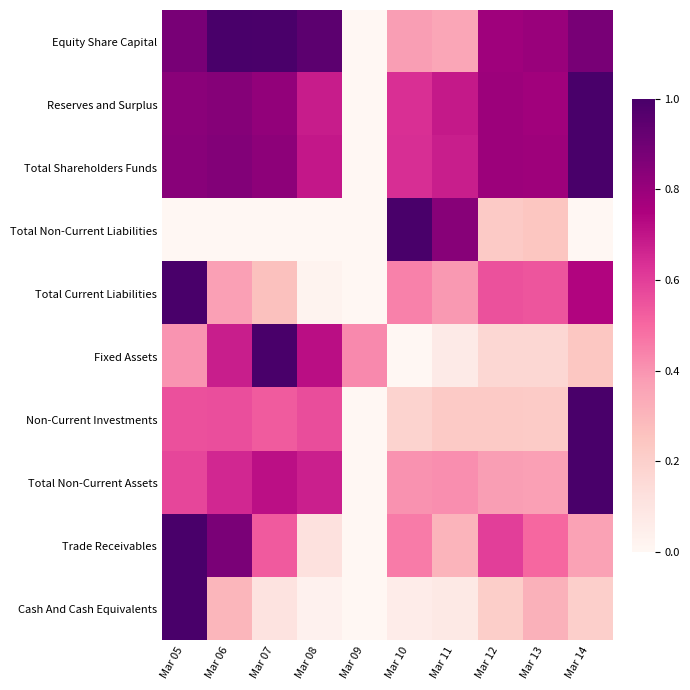

Reading left to right, what are all the values shown in this chart?

Equity Share Capital: Mar 05=0.9	Mar 06=1.0	Mar 07=1.0	Mar 08=0.9	Mar 09=0.0	Mar 10=0.4	Mar 11=0.4	Mar 12=0.8	Mar 13=0.8	Mar 14=0.9
Reserves and Surplus: Mar 05=0.8	Mar 06=0.8	Mar 07=0.8	Mar 08=0.7	Mar 09=0.0	Mar 10=0.6	Mar 11=0.7	Mar 12=0.8	Mar 13=0.8	Mar 14=1.0
Total Shareholders Funds: Mar 05=0.8	Mar 06=0.9	Mar 07=0.8	Mar 08=0.7	Mar 09=0.0	Mar 10=0.6	Mar 11=0.7	Mar 12=0.8	Mar 13=0.8	Mar 14=1.0
Total Non-Current Liabilities: Mar 05=0.0	Mar 06=0.0	Mar 07=0.0	Mar 08=0.0	Mar 09=0.0	Mar 10=1.0	Mar 11=0.8	Mar 12=0.2	Mar 13=0.2	Mar 14=0.0
Total Current Liabilities: Mar 05=1.0	Mar 06=0.4	Mar 07=0.3	Mar 08=0.0	Mar 09=0.0	Mar 10=0.4	Mar 11=0.4	Mar 12=0.6	Mar 13=0.5	Mar 14=0.7
Fixed Assets: Mar 05=0.4	Mar 06=0.7	Mar 07=1.0	Mar 08=0.7	Mar 09=0.4	Mar 10=0.0	Mar 11=0.1	Mar 12=0.2	Mar 13=0.2	Mar 14=0.2
Non-Current Investments: Mar 05=0.6	Mar 06=0.6	Mar 07=0.5	Mar 08=0.6	Mar 09=0.0	Mar 10=0.2	Mar 11=0.2	Mar 12=0.2	Mar 13=0.2	Mar 14=1.0
Total Non-Current Assets: Mar 05=0.6	Mar 06=0.7	Mar 07=0.7	Mar 08=0.7	Mar 09=0.0	Mar 10=0.4	Mar 11=0.4	Mar 12=0.4	Mar 13=0.4	Mar 14=1.0
Trade Receivables: Mar 05=1.0	Mar 06=0.9	Mar 07=0.5	Mar 08=0.1	Mar 09=0.0	Mar 10=0.5	Mar 11=0.3	Mar 12=0.6	Mar 13=0.5	Mar 14=0.4
Cash And Cash Equivalents: Mar 05=1.0	Mar 06=0.3	Mar 07=0.1	Mar 08=0.0	Mar 09=0.0	Mar 10=0.1	Mar 11=0.1	Mar 12=0.2	Mar 13=0.3	Mar 14=0.2